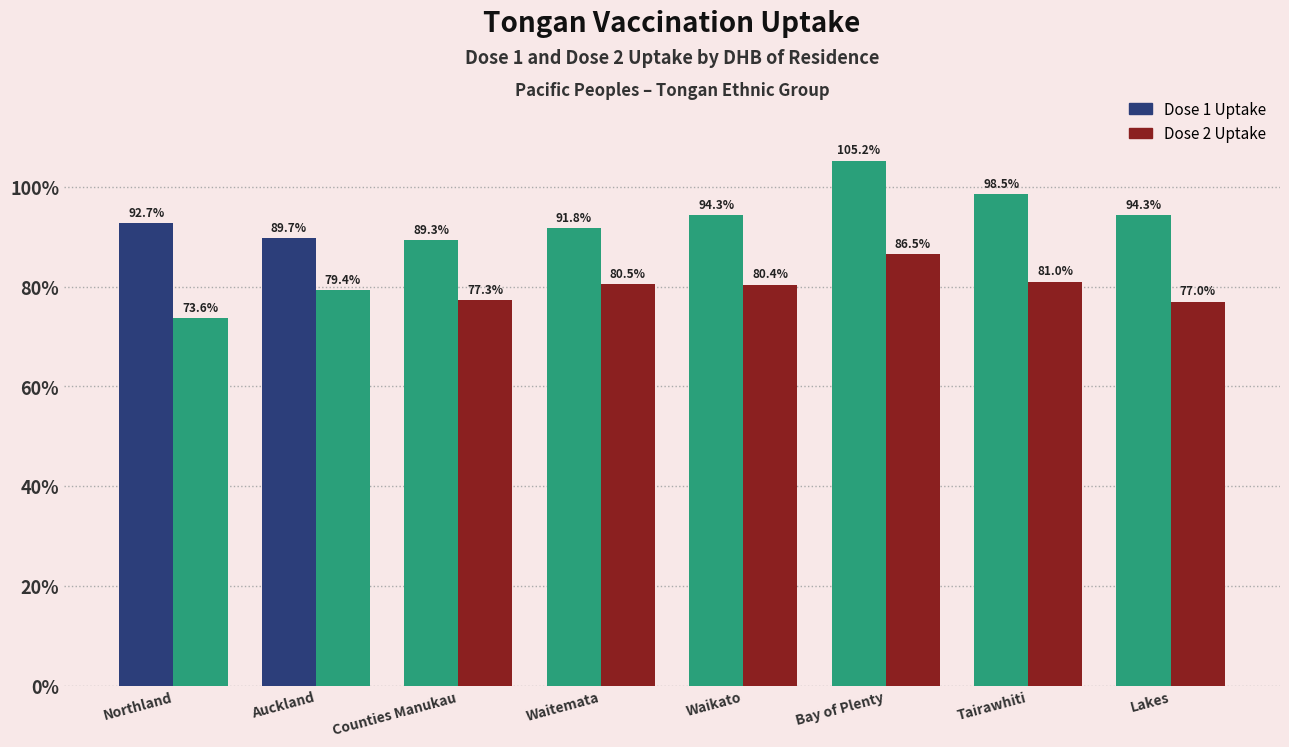

How many values in the Dose 1 Uptake series exceed 94?

4